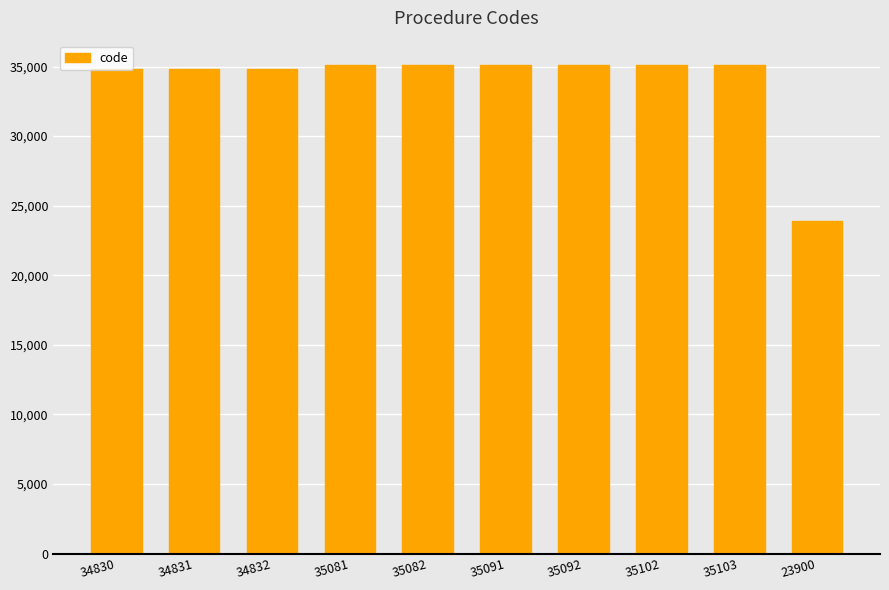

What position from the right is 35092?

4